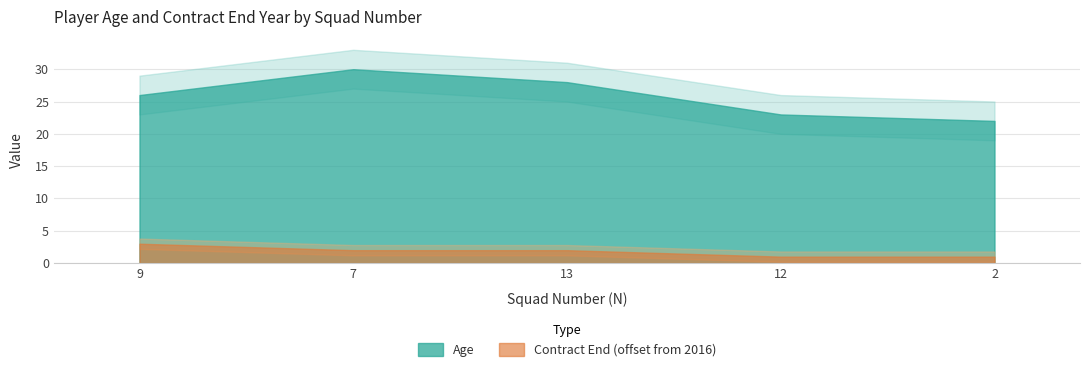

Which has a higher value, 2 or 13?

13